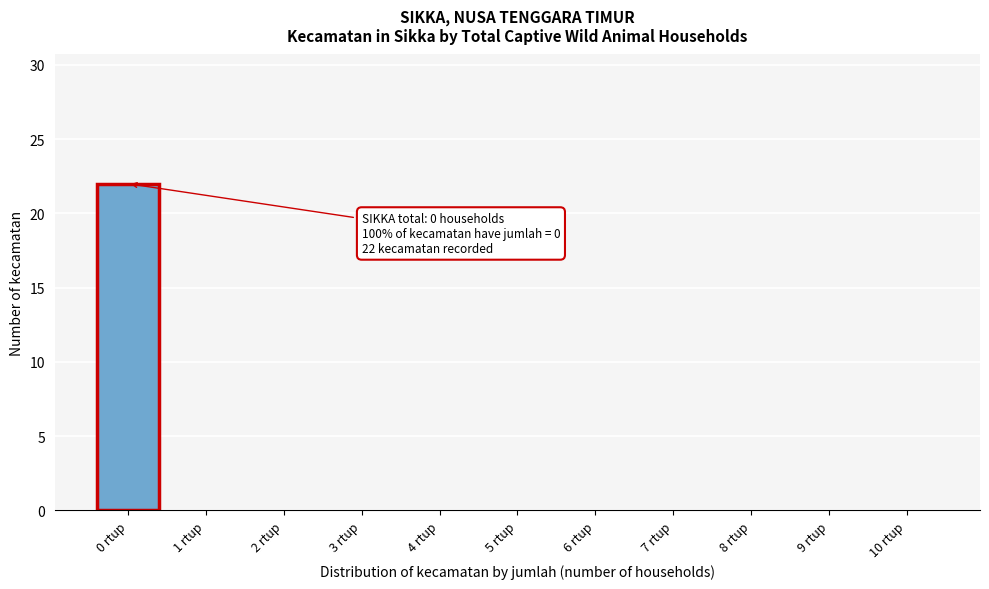

Reading left to right, what are all the values shown in this chart?

0 rtup=22	1 rtup=0	2 rtup=0	3 rtup=0	4 rtup=0	5 rtup=0	6 rtup=0	7 rtup=0	8 rtup=0	9 rtup=0	10 rtup=0